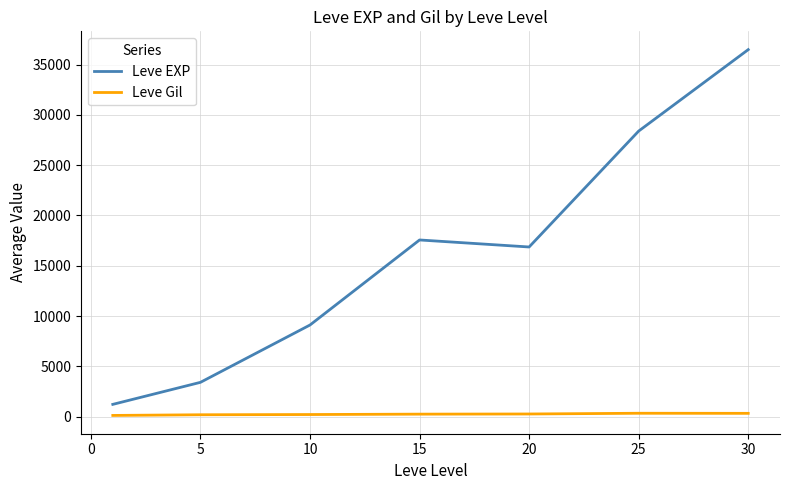

List the series in order of their overall mean, lowest first.

Leve Gil, Leve EXP